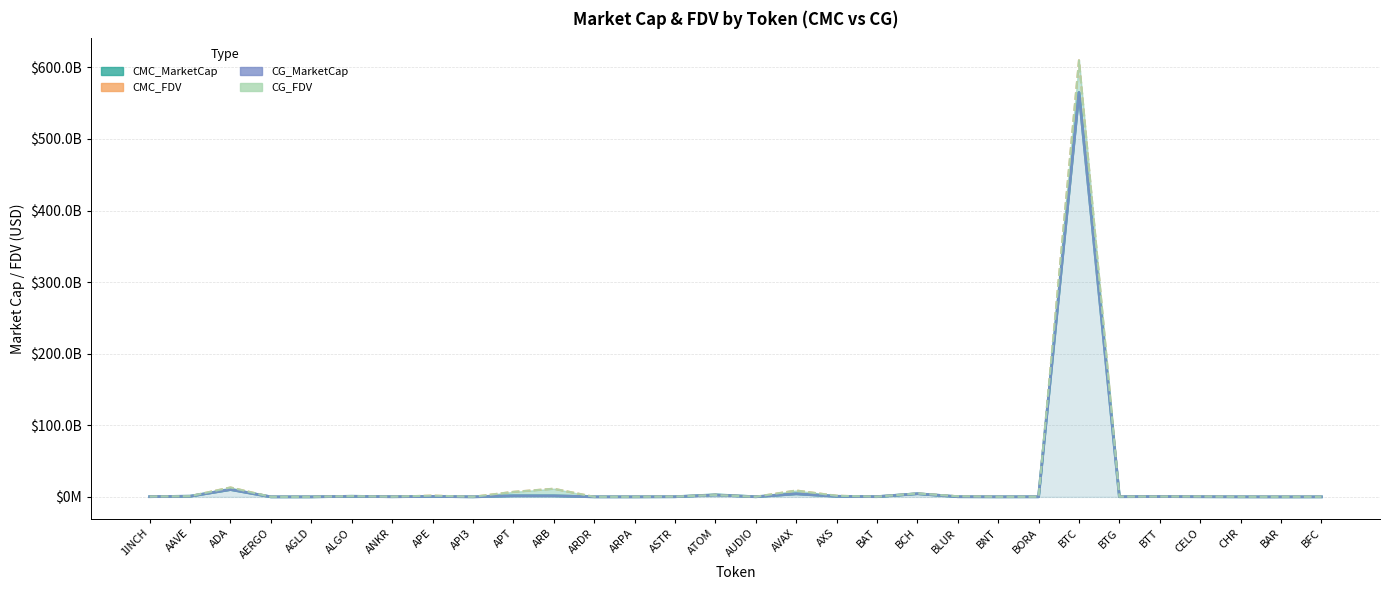

What is the label of the 21st point from the right?

APT